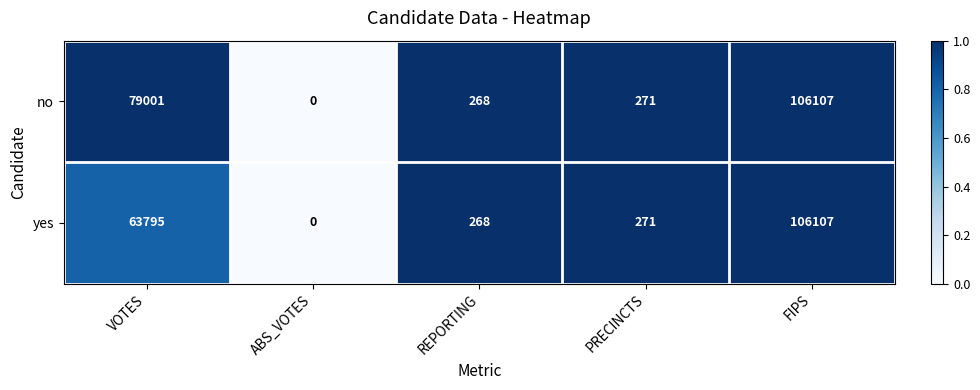

Where is yes nearest to the value 53053?

VOTES